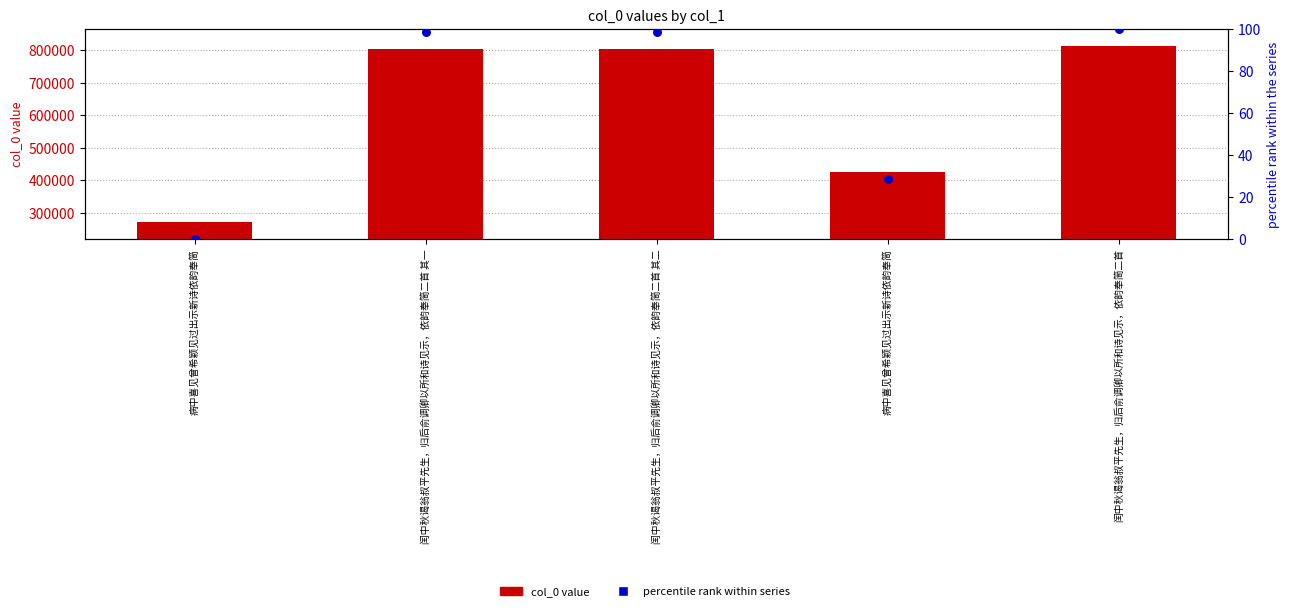

At which category is the sum across all series the highest?

闰中秋谒翁叔平先生，归后俞调卿以所和诗见示，依韵奉简二首